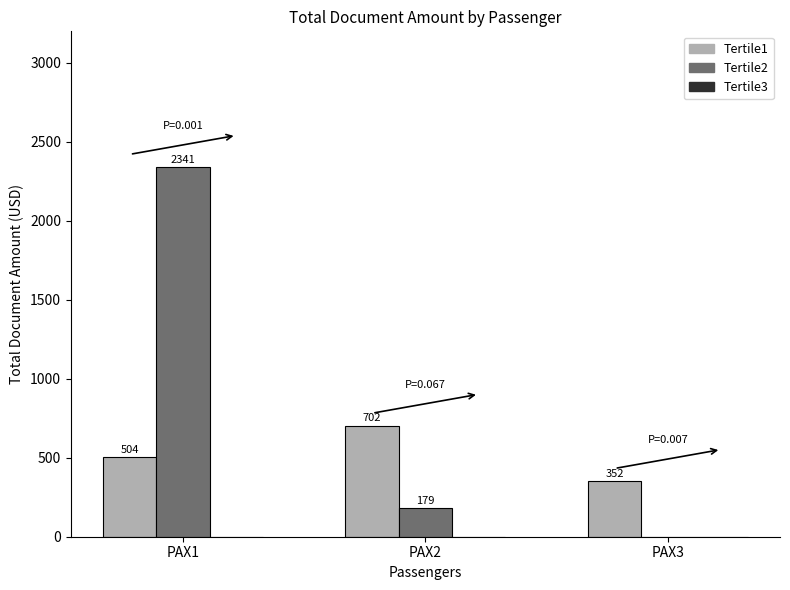

What is the sum of all Tertile2 values?

2520